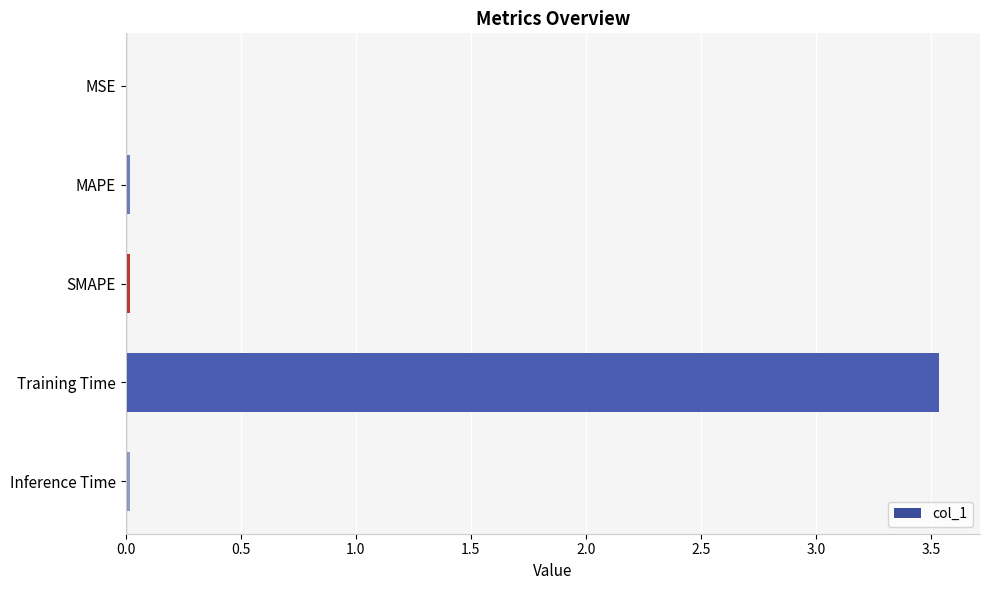

Which has a higher value, MSE or Training Time?

Training Time